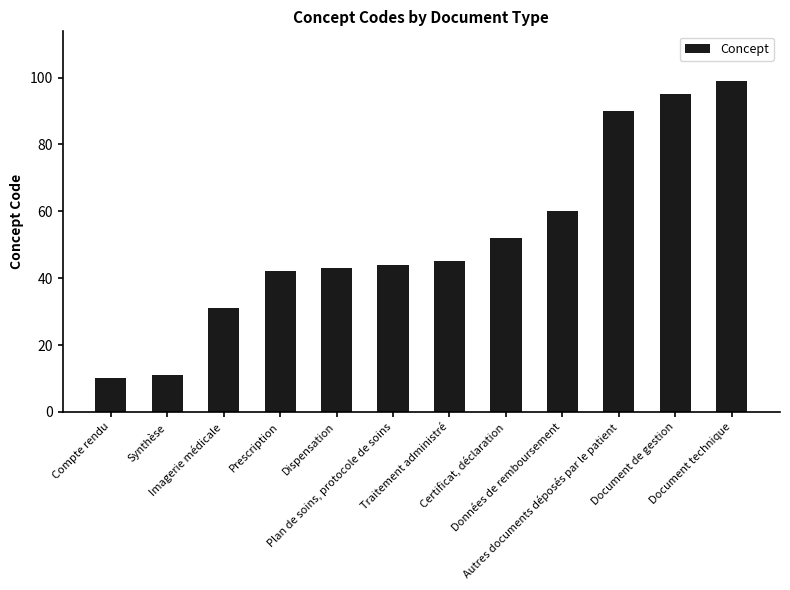

Is it true that the value at Document technique is 99?

True